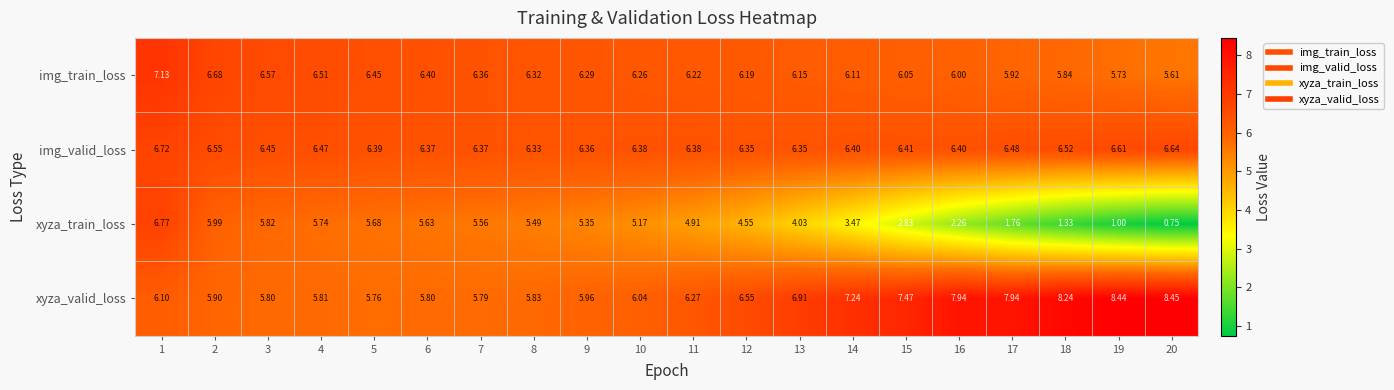

Which series has the widest spread of values?

xyza_train_loss